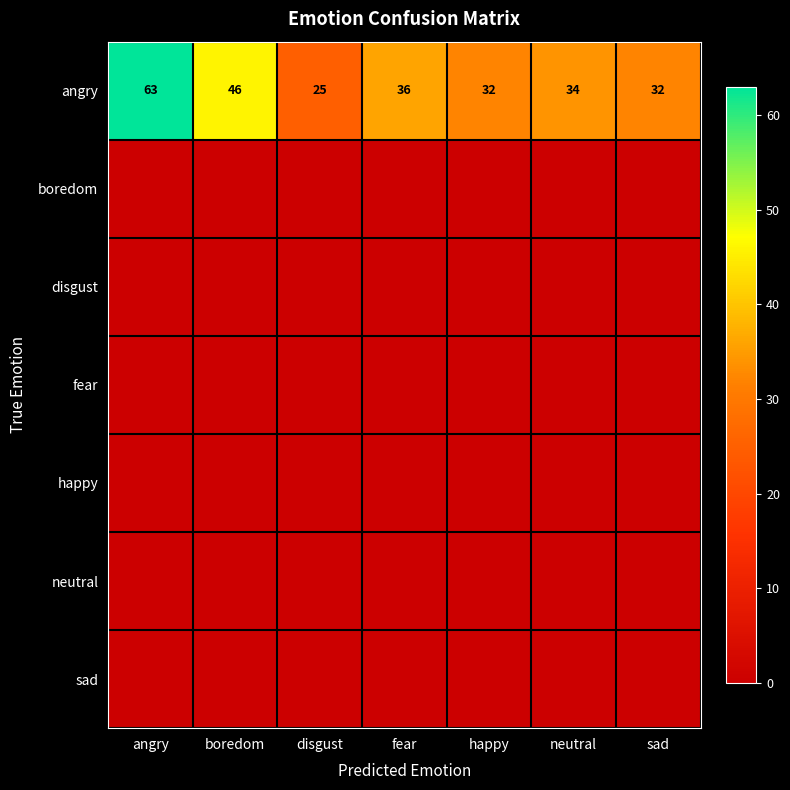

The angry series shows 11 at sad. True or false?

False